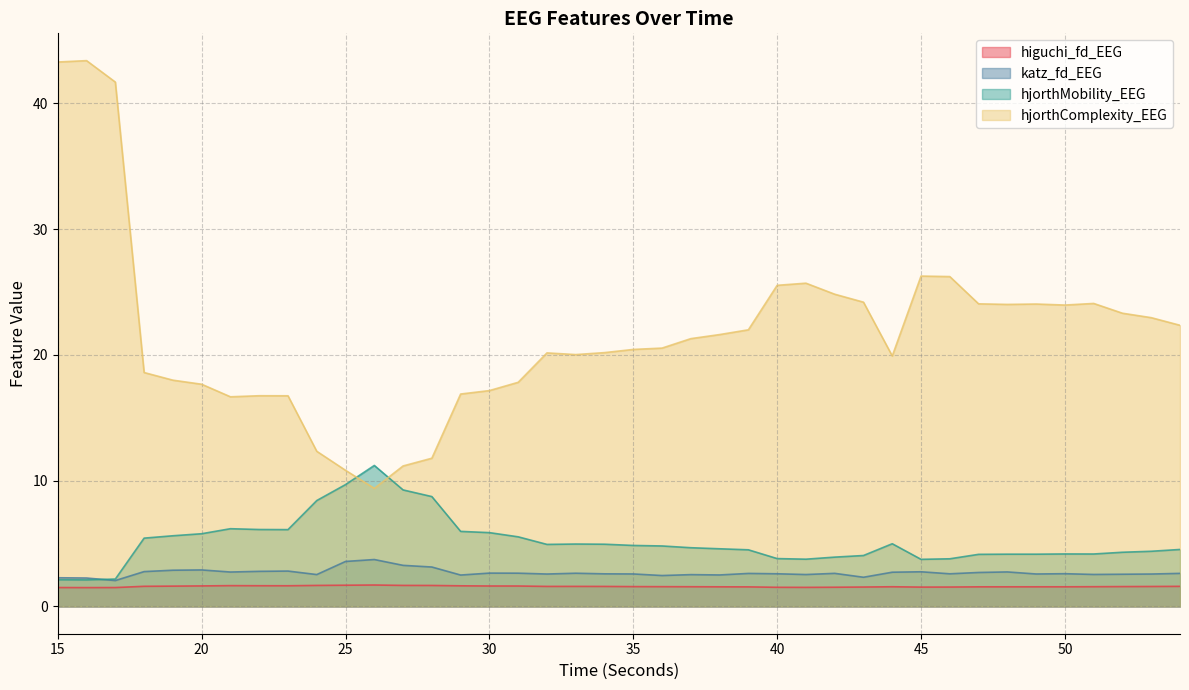

What is the greatest value displayed?

43.4